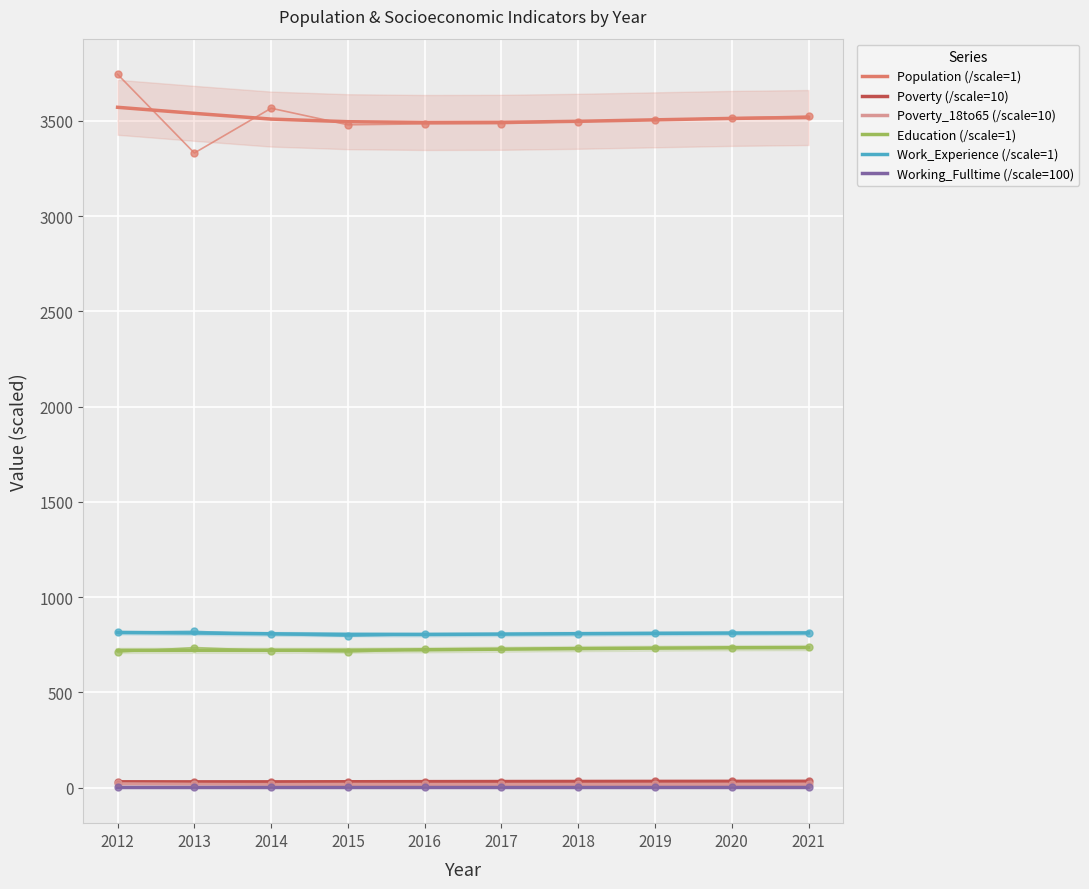

At which category does the chart reach its peak across all series?

2012